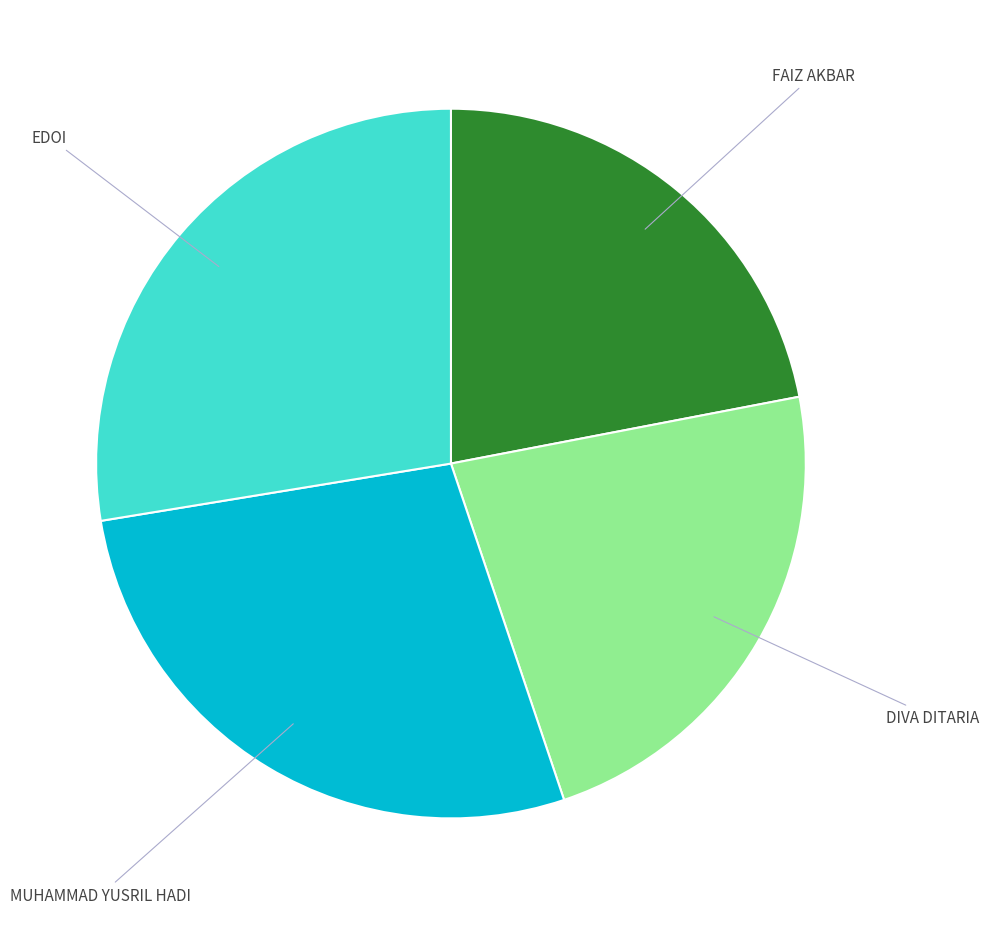

Does MUHAMMAD YUSRIL HADI represent more than half of the total?

No